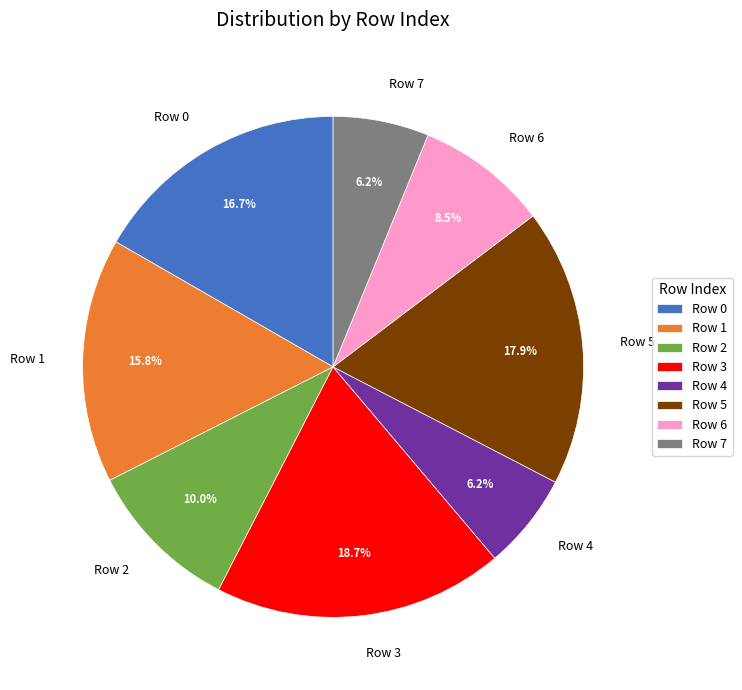

The Row 4 slice represents 13% of the pie. True or false?

False